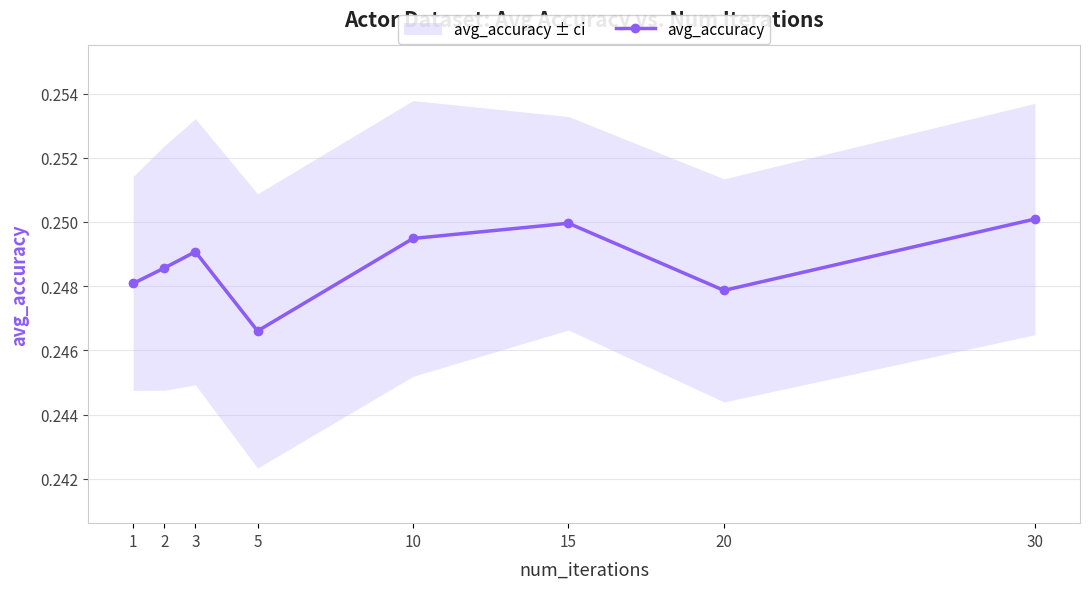

True or false: the data shows 0.4 at 10.

False